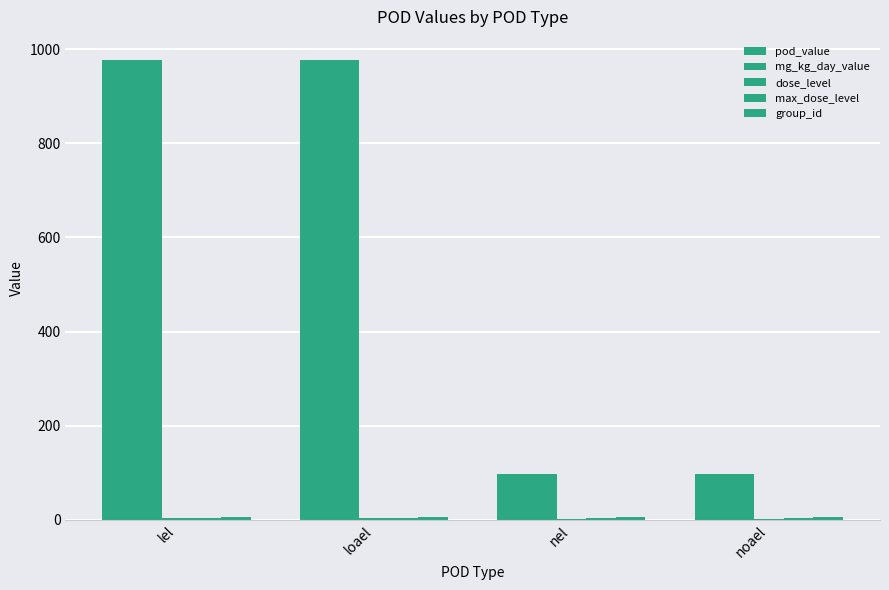

How many data points does each series have?

4